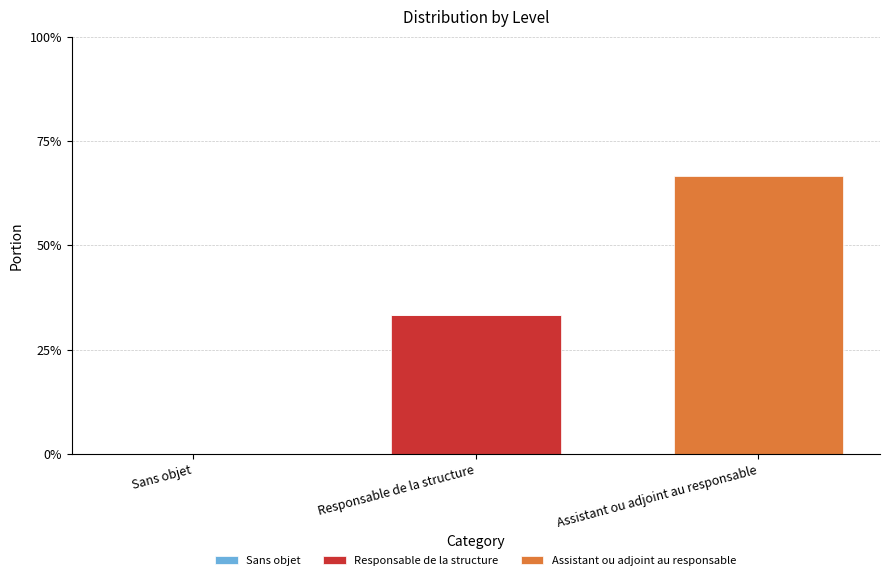

Are the bars grouped side by side (vs. stacked)?

No